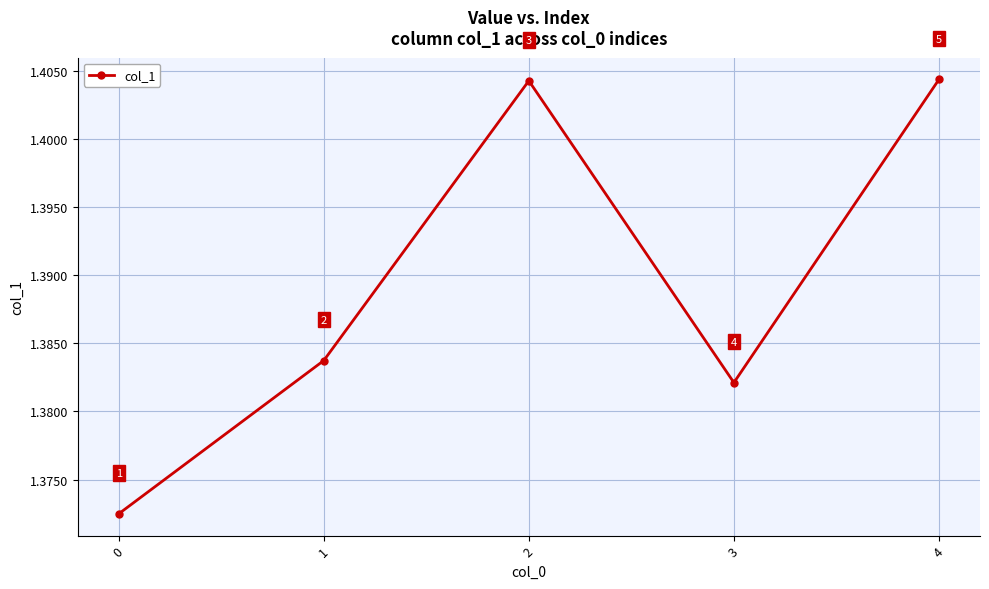

What is the ratio of the value at 1 to the value at 0?

1.0